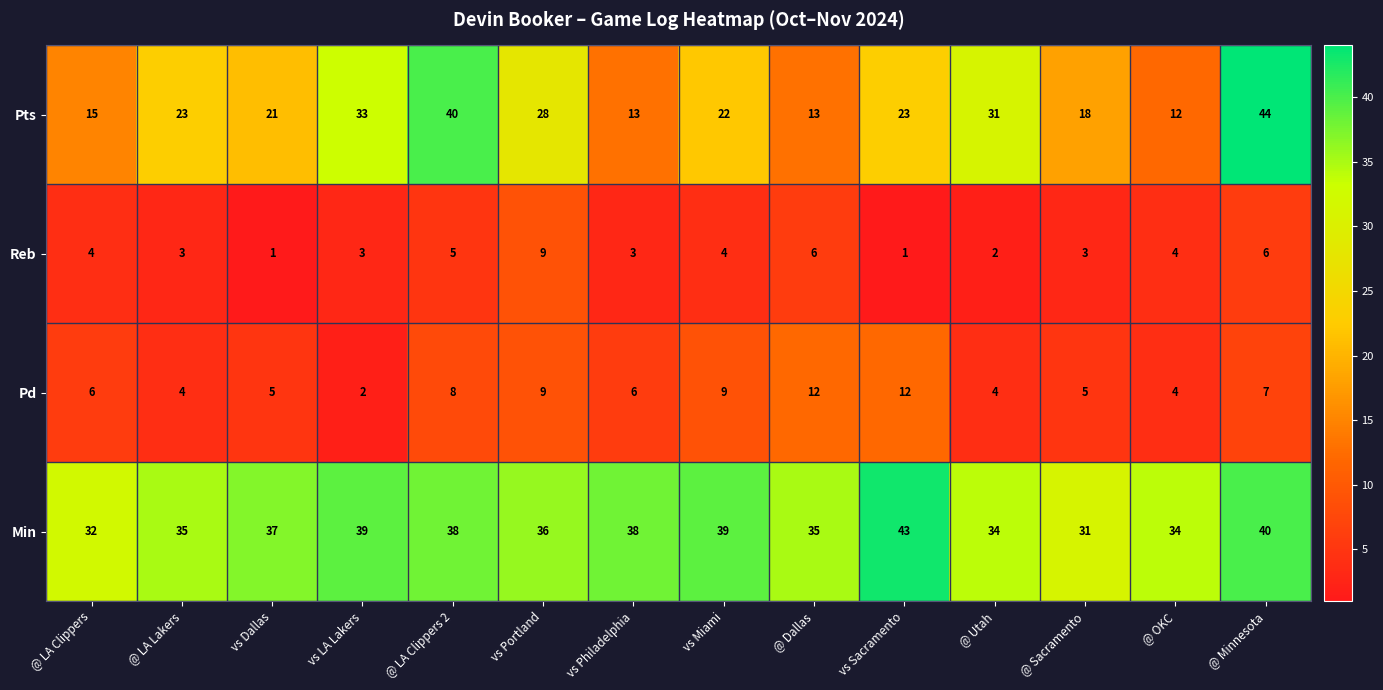

How many values in the Pd series are below 6?

6